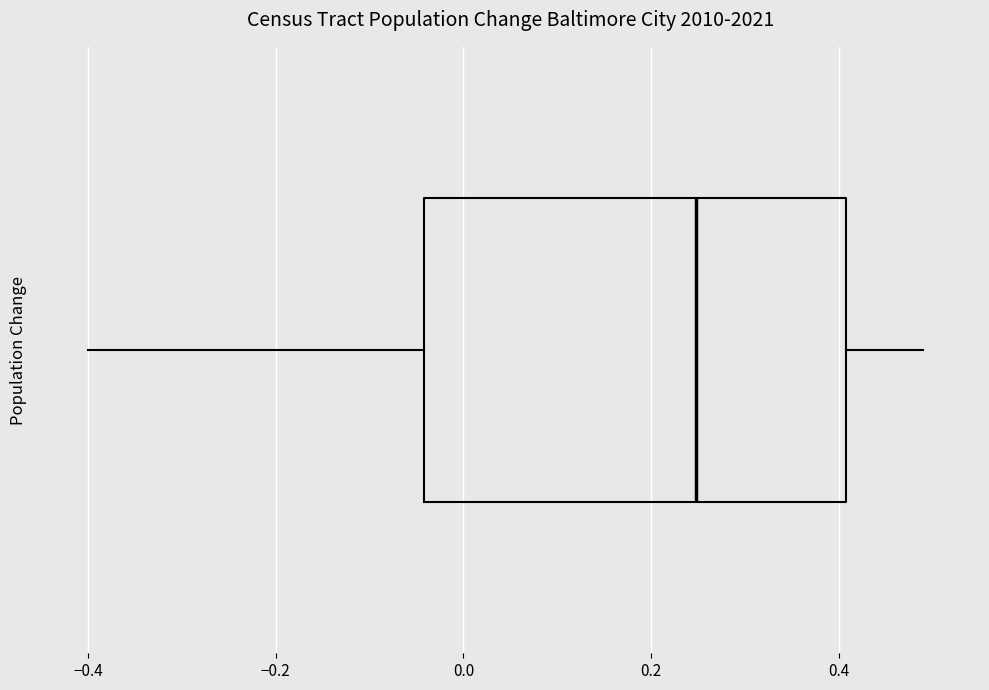

Where does the left whisker of the box end on the x-axis? The values are not printed on the chart, so give them approximately, as read against the axis.

-0.40